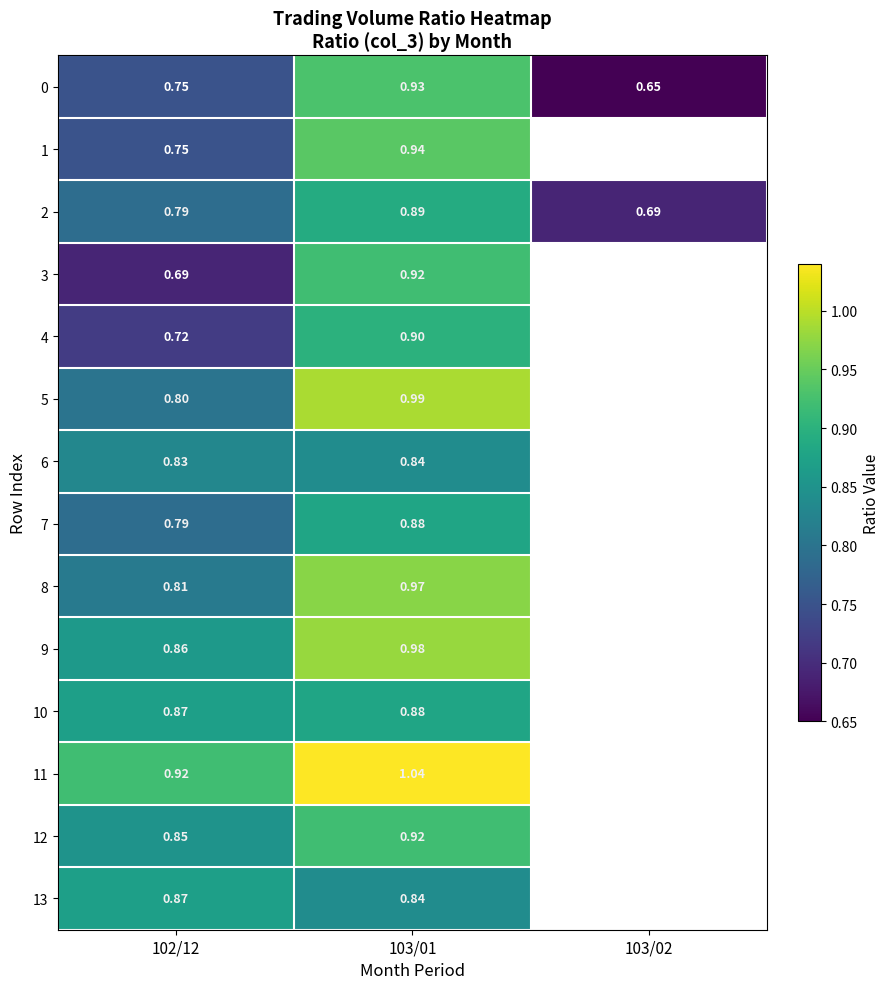

Is it true that 10 equals 0.9 at 103/01?

True